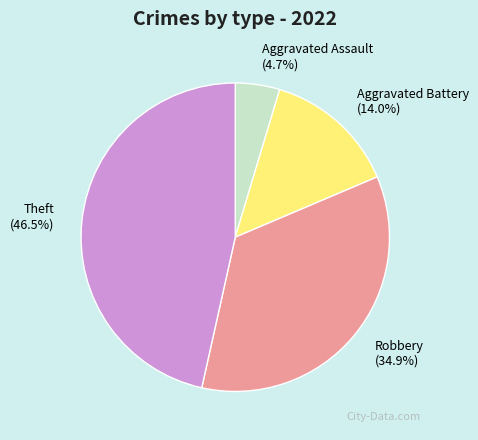

Which has a higher value, Theft or Robbery?

Theft